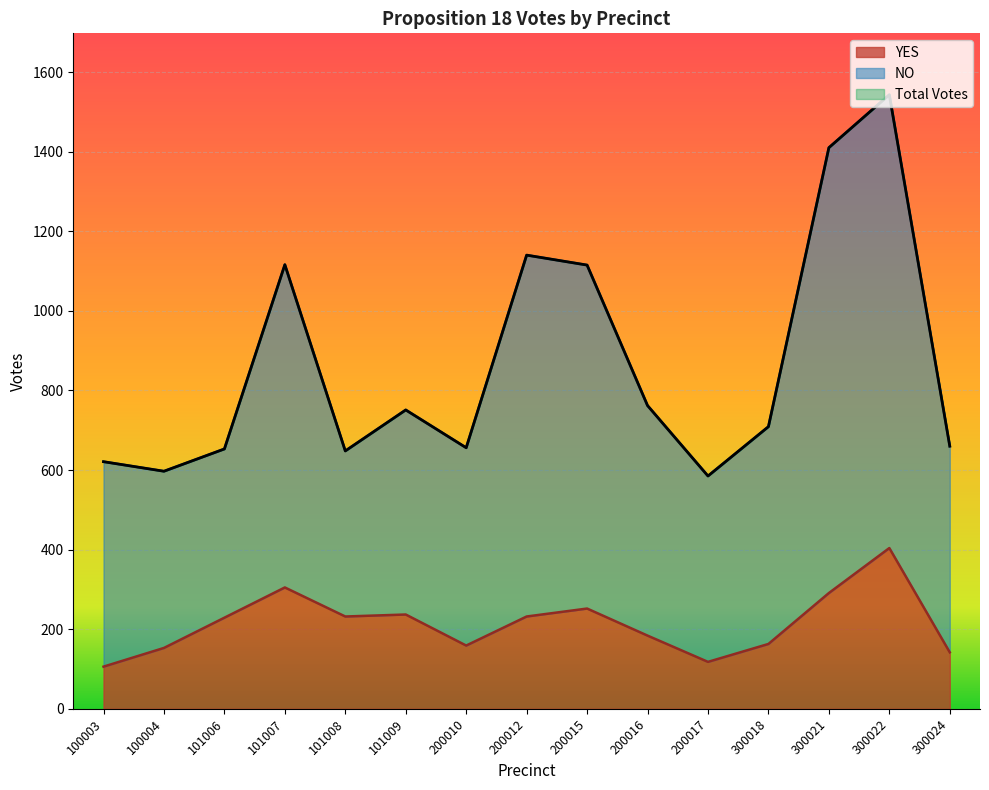

Reading left to right, what are all the values shown in this chart?

YES: 100003=106	100004=153	101006=229	101007=305	101008=232	101009=237	200010=159	200012=232	200015=252	200016=184	200017=118	300018=163	300021=291	300022=404	300024=142
NO: 100003=621	100004=597	101006=653	101007=1116	101008=648	101009=751	200010=656	200012=1140	200015=1115	200016=762	200017=585	300018=709	300021=1410	300022=1543	300024=660
Total Votes: 100003=621	100004=597	101006=653	101007=1116	101008=648	101009=751	200010=656	200012=1140	200015=1115	200016=762	200017=585	300018=709	300021=1410	300022=1543	300024=660